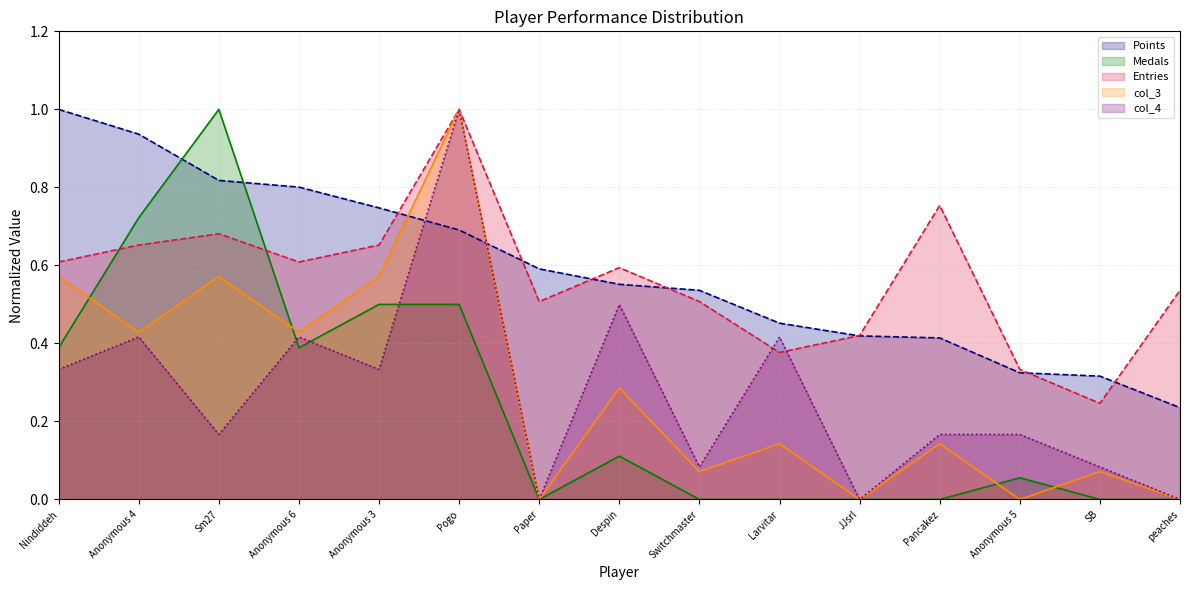

How many lines are shown in the chart?

5